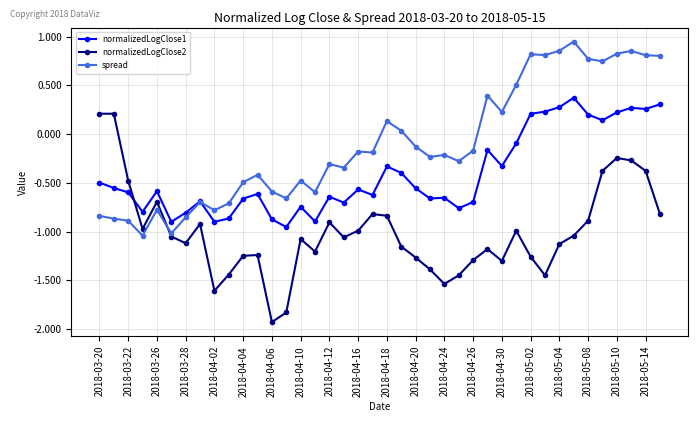

Which series has the largest range (max minus min)?

normalizedLogClose2